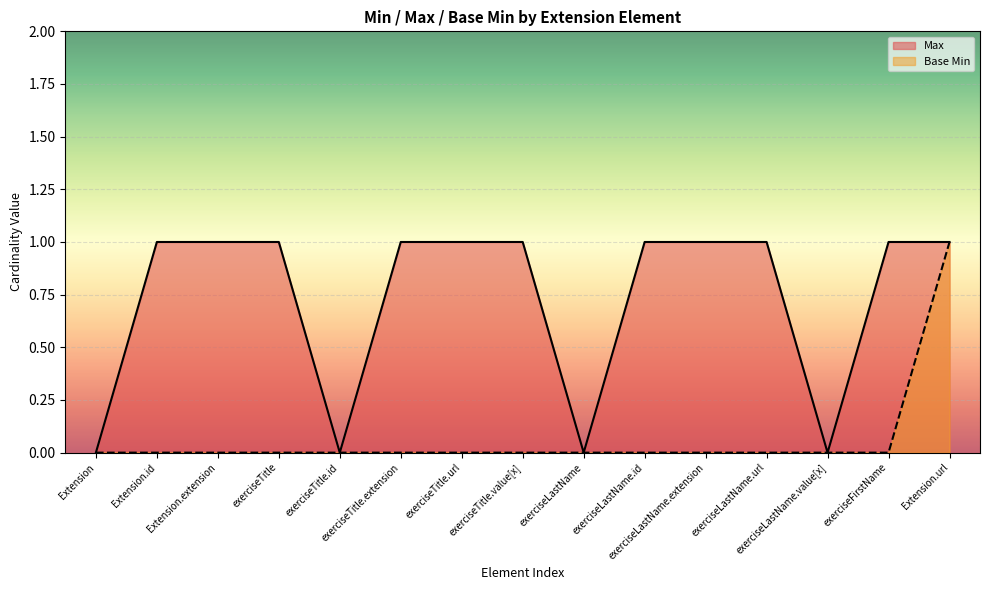

Rank the series by their maximum value, from highest to lowest.

Max, Base Min